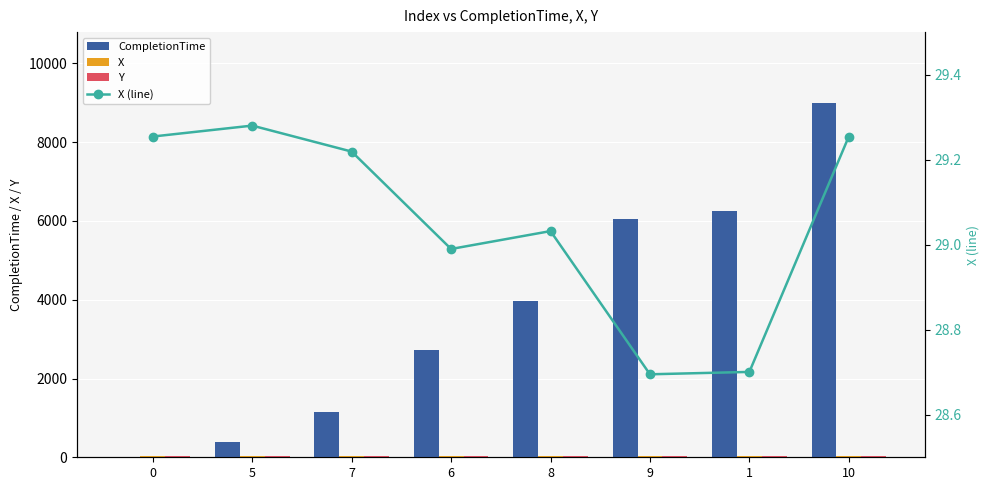

What is the difference between the highest and lowest values at 9?

6016.1